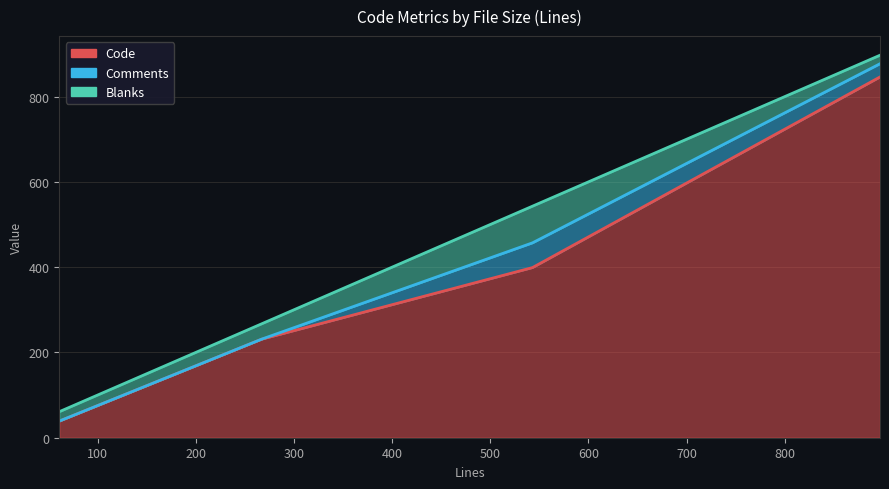

What are all the series names shown in the legend?

Code, Comments, Blanks